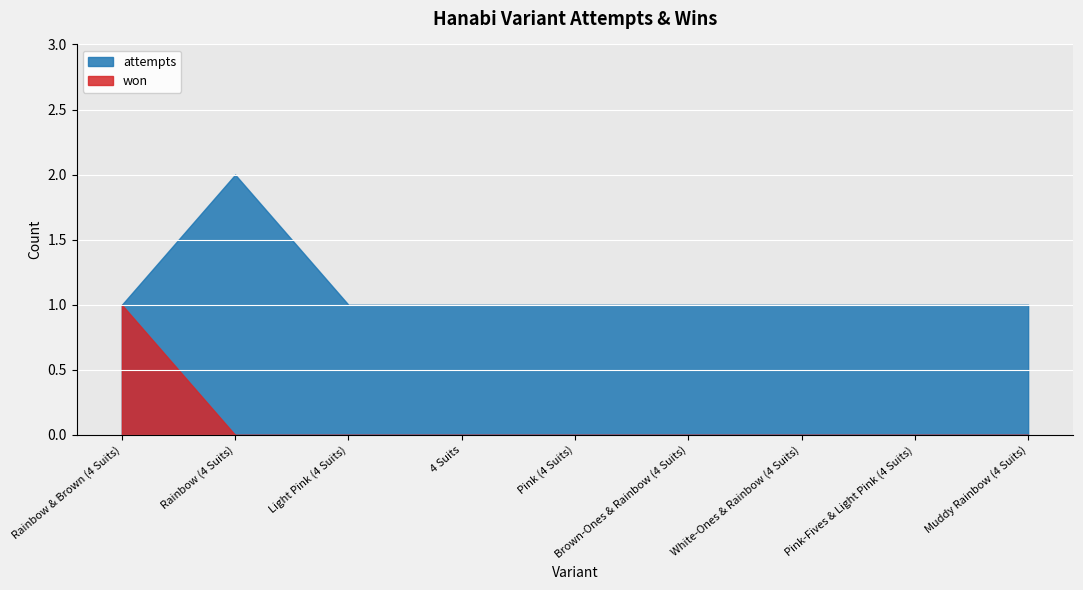

What position from the left is Muddy Rainbow (4 Suits)?

9